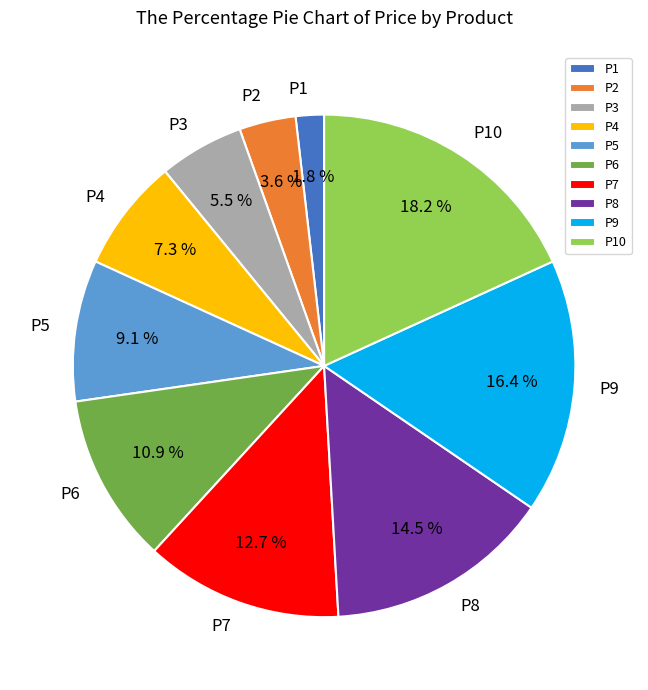

Combined, do P4 and P3 account for over 50%?

No